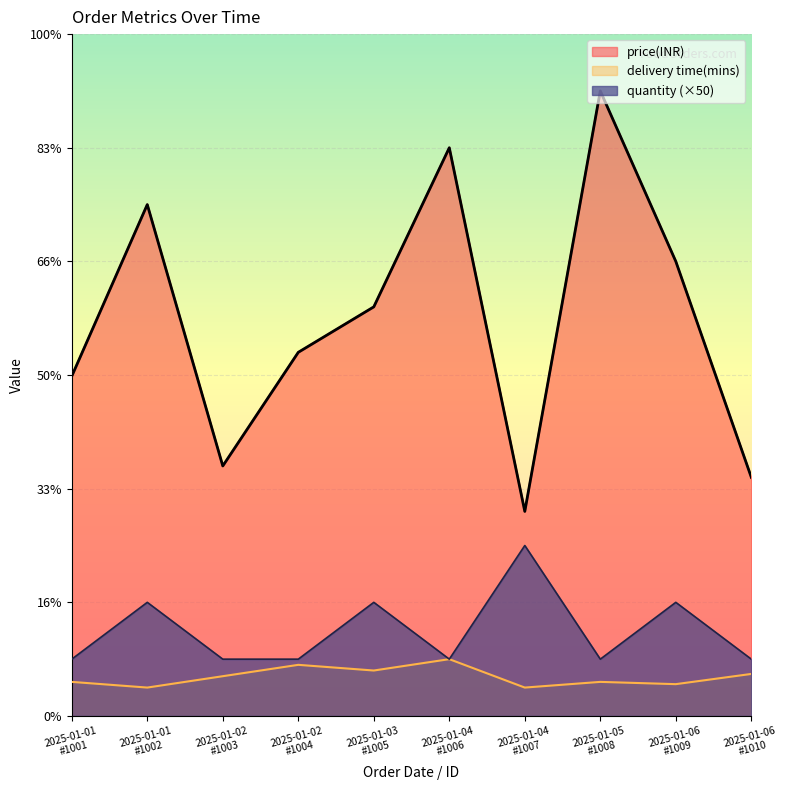

The value of price(INR) at 2025-01-05
#1008 is 550. True or false?

True